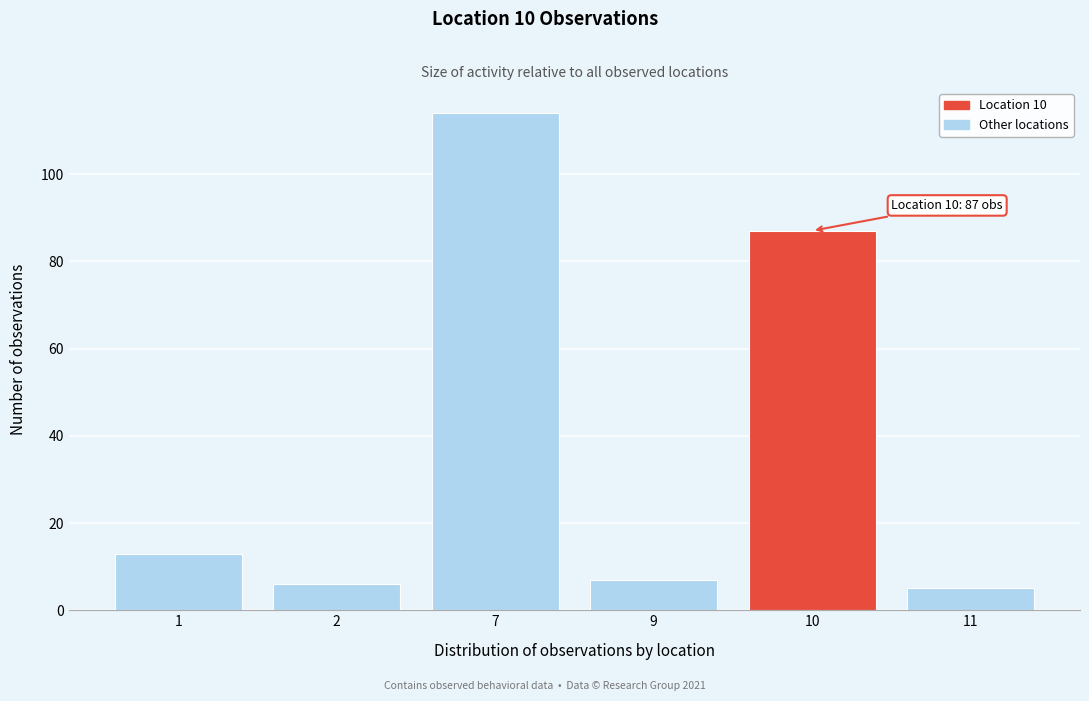

Reading left to right, transcribe all the data shown in this chart.

1=13	2=6	7=114	9=7	10=87	11=5